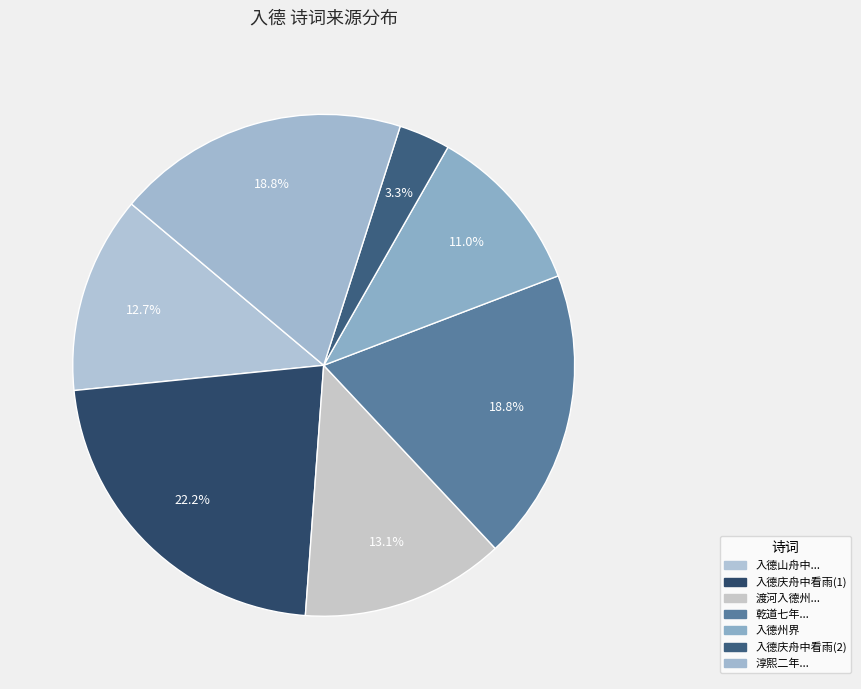

What is the largest slice in the pie chart?

入德庆舟中看雨